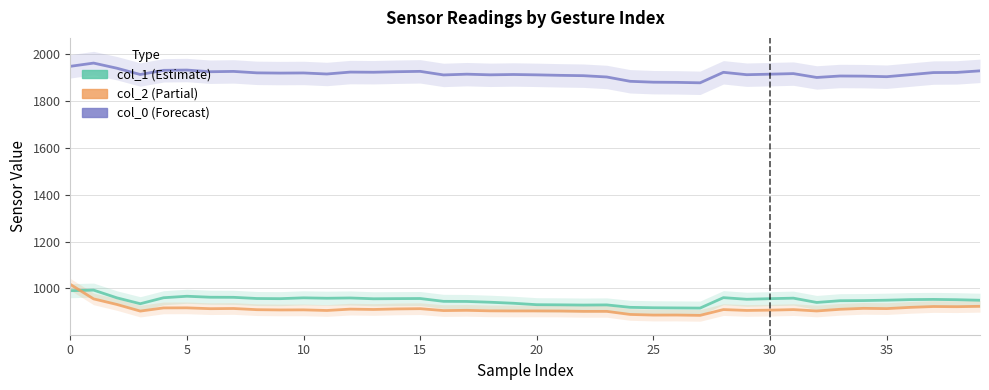

What is the difference between the highest and lowest values at 22?

1006.7